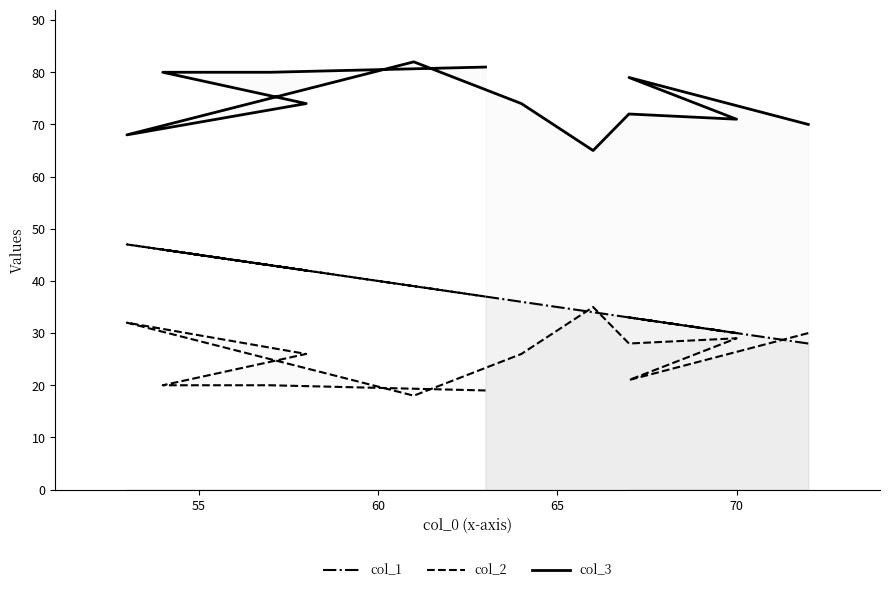

How many data points in col_2 are above 26?

5